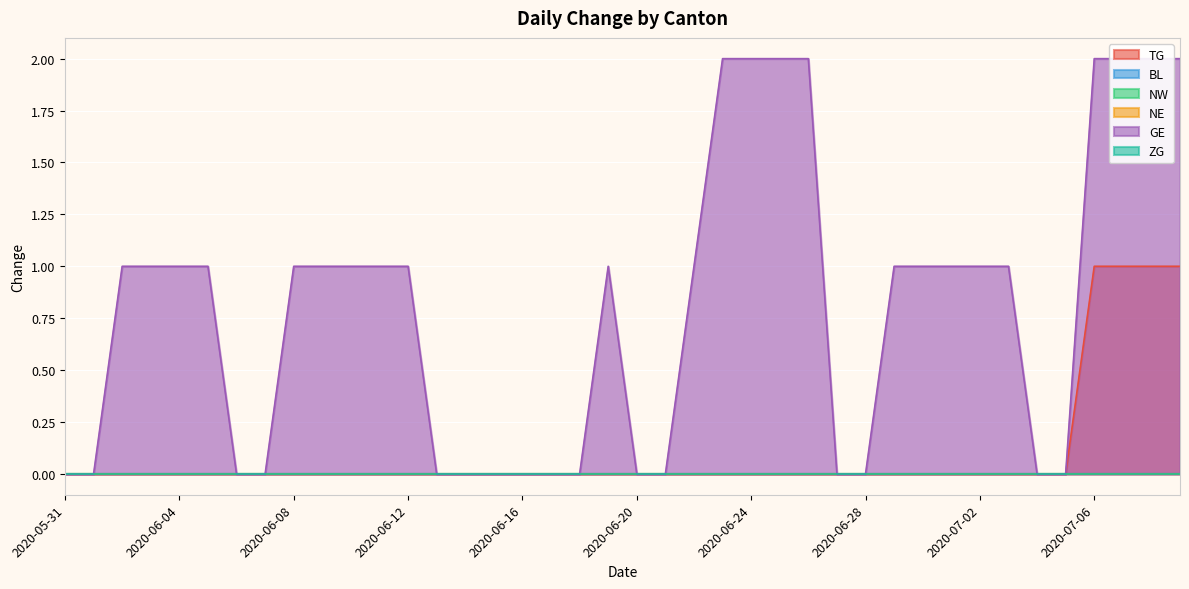

True or false: NE and NW intersect in this chart.

False